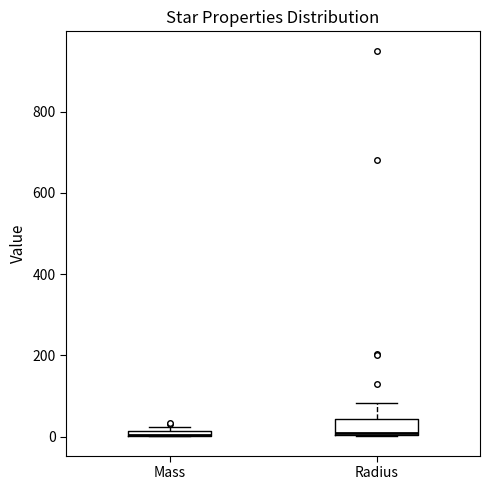

Which box is the tallest, from its lower edge to its upper edge?

Radius